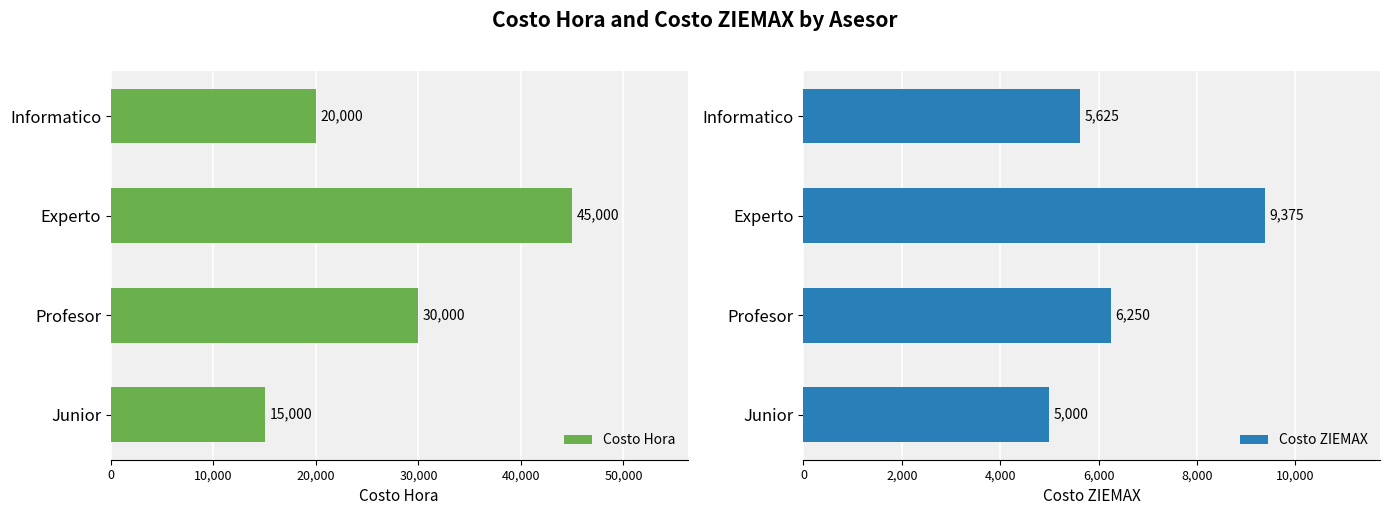

List the series in order of their peak value, highest first.

Costo Hora, Costo ZIEMAX